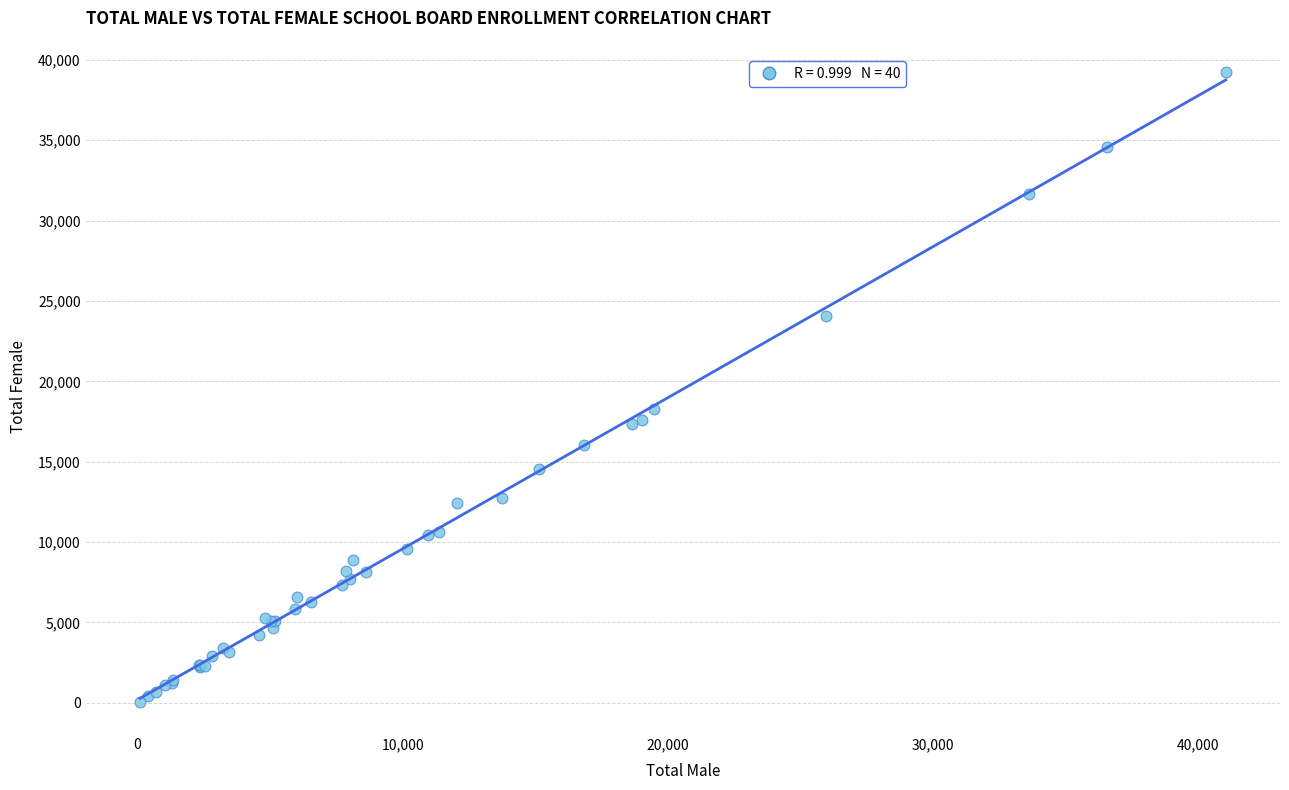

What Y value in the scatter plot is closest to 19657?

18250